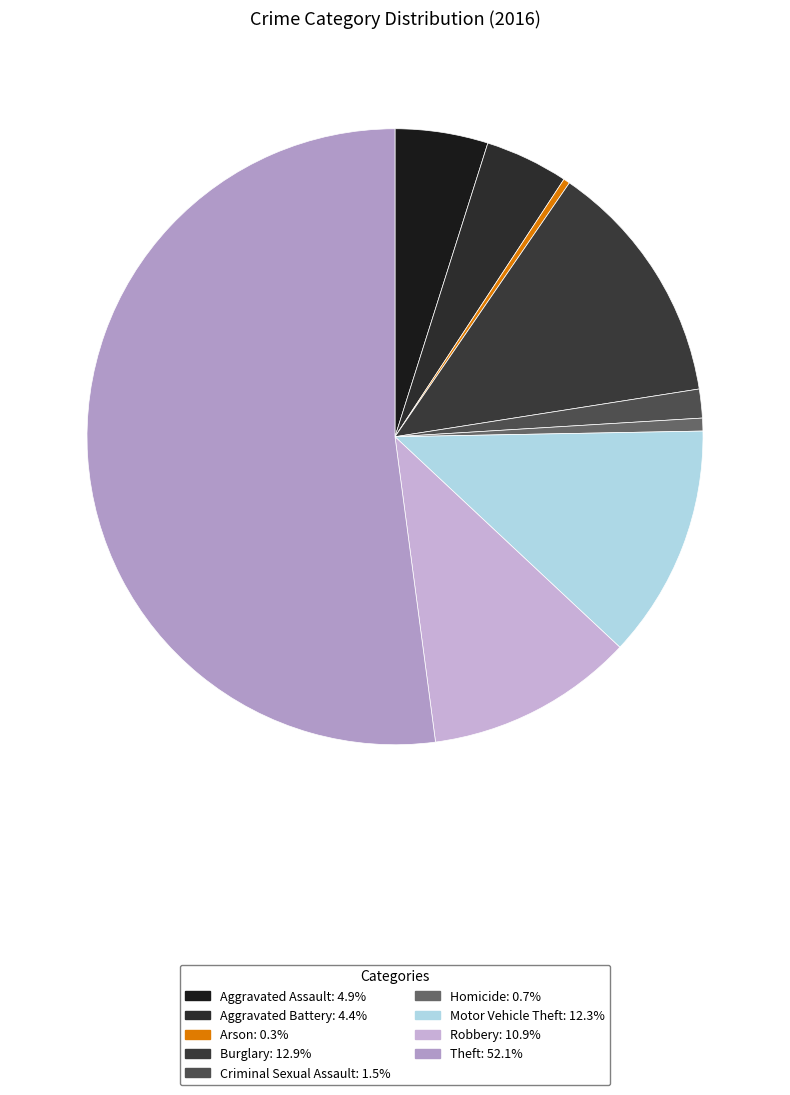

Count the number of slices in the pie.

9